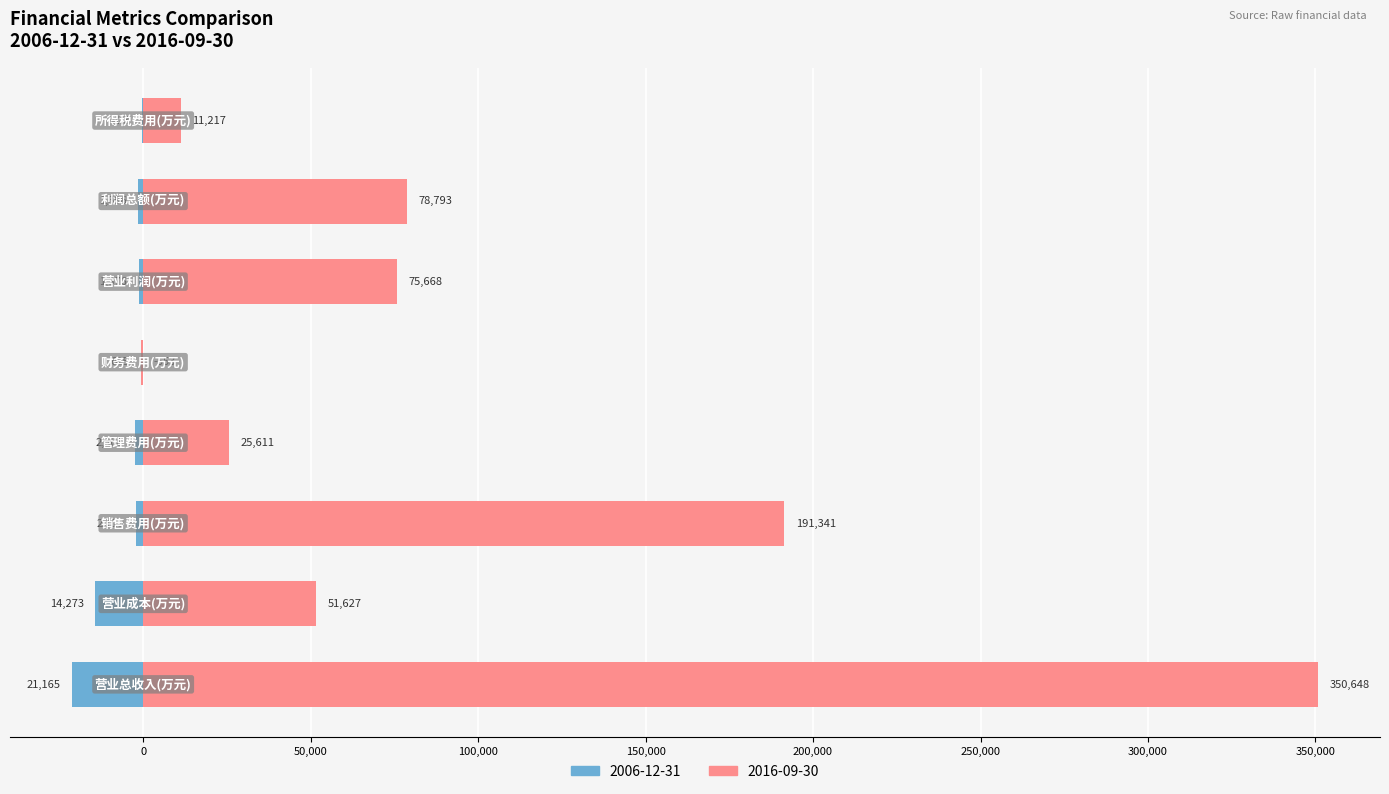

List the series in order of their peak value, lowest first.

2006-12-31, 2016-09-30